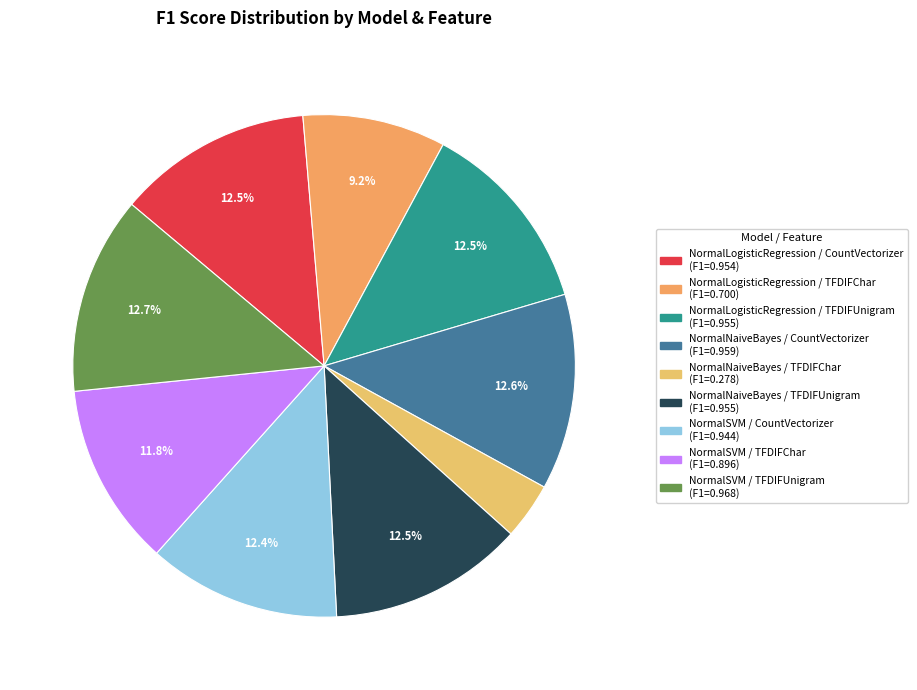

How many slices are in this pie chart?

9